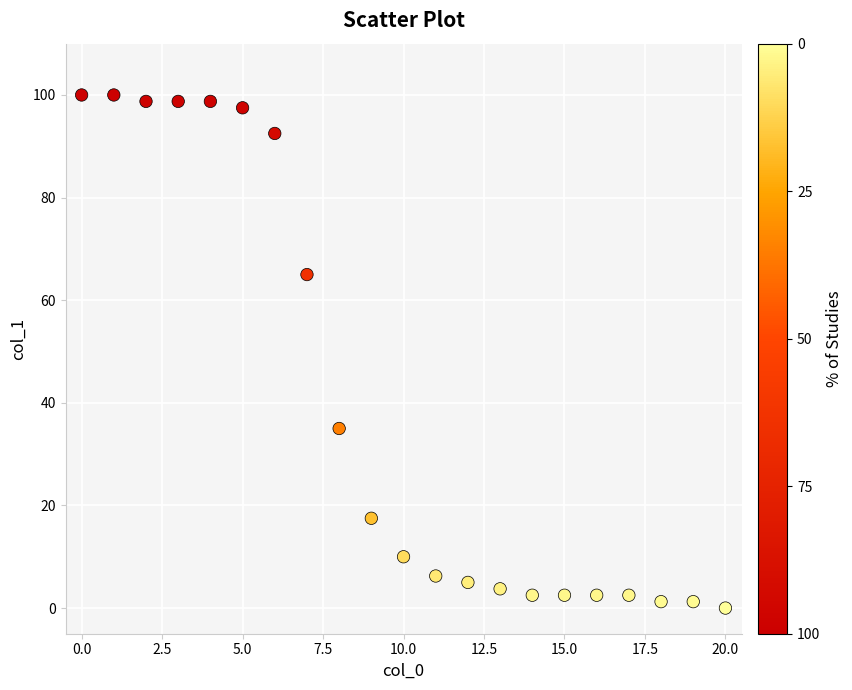

What is the range of Y values (max minus min)?

100.0